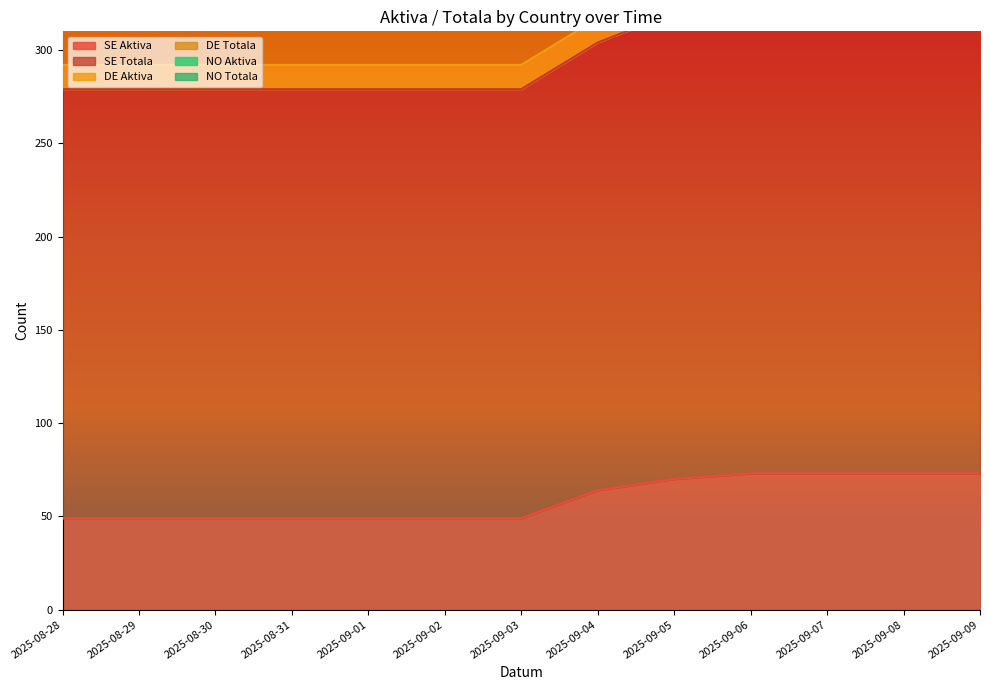

Does the chart have visible grid lines?

No